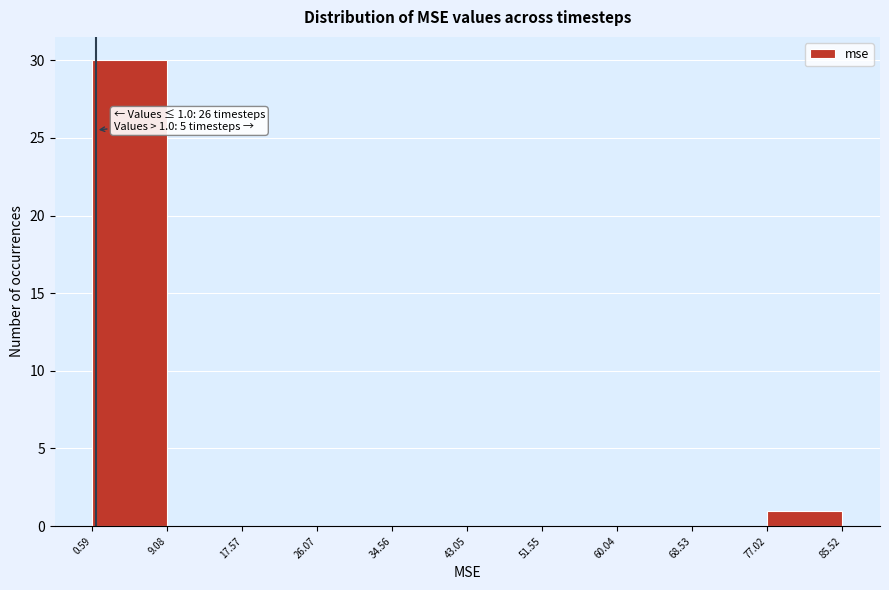

Over which range of the x-axis is the bar tallest?

0.59 to 9.08